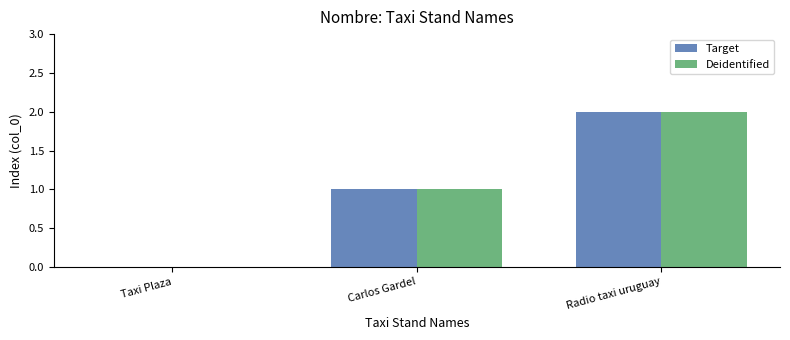

What is the sum of all Deidentified values?

3